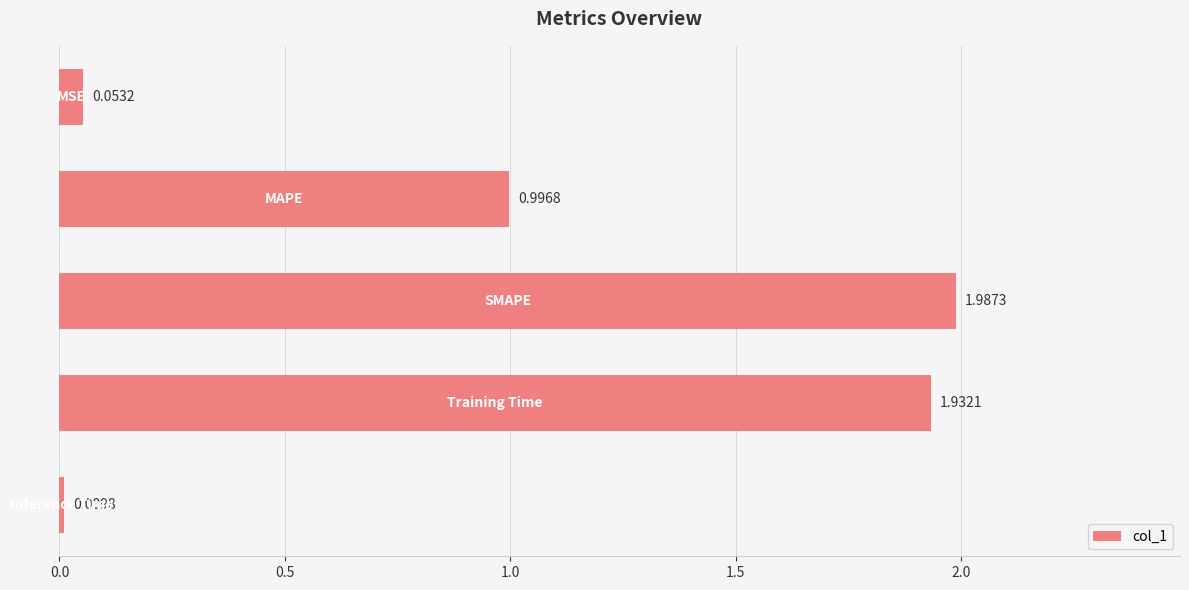

What is the sum of all values?

5.0